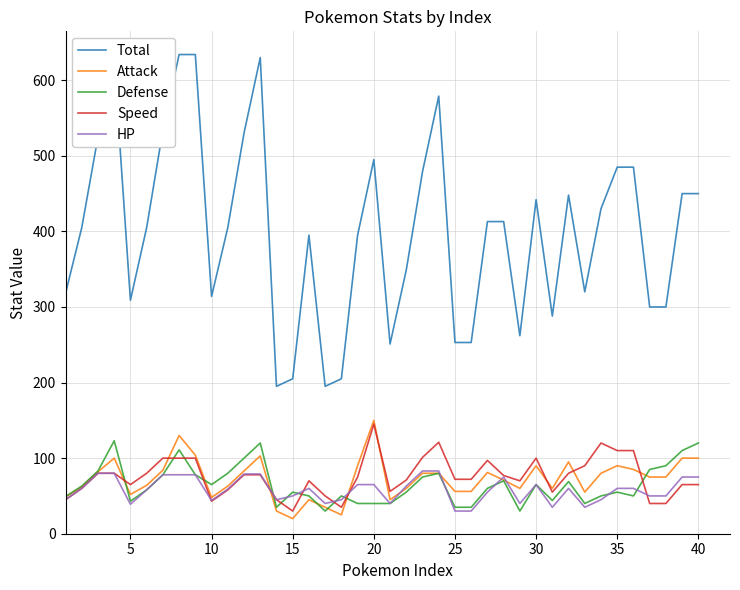

What is the highest value of the Attack series?

150